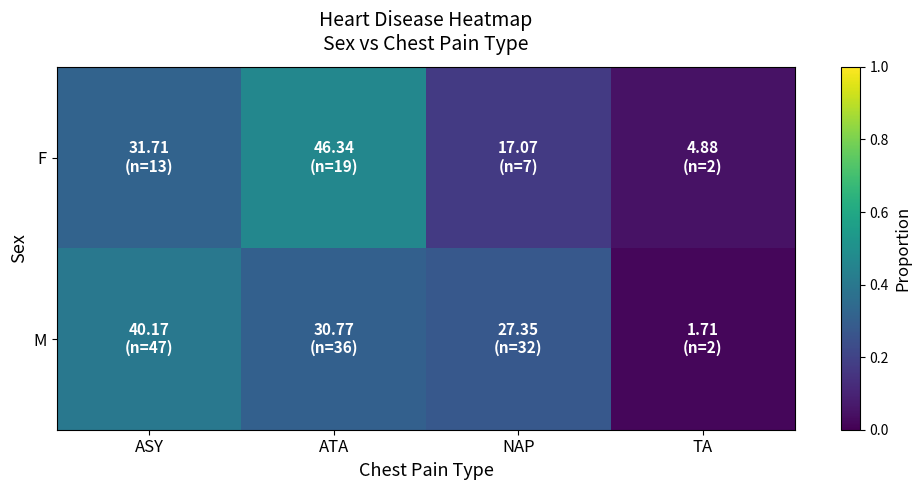

What is the difference between the highest and lowest values at NAP?

0.1